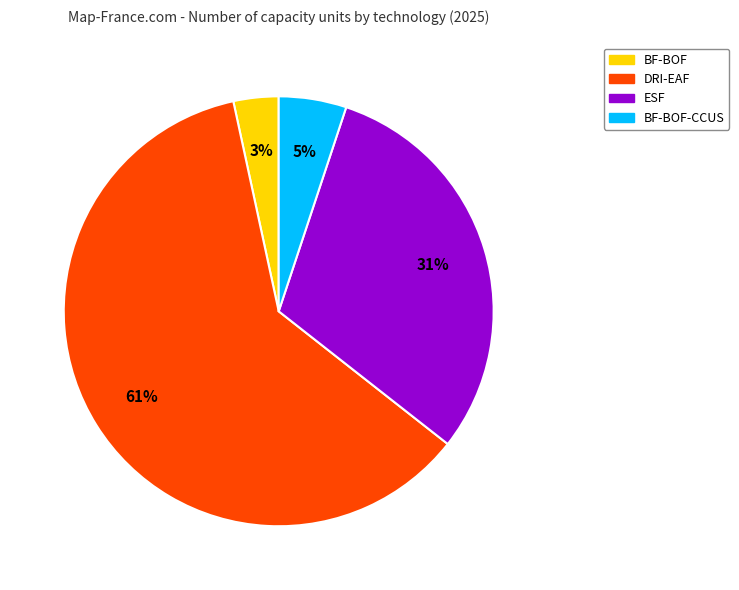

Is there a majority slice in this chart?

Yes